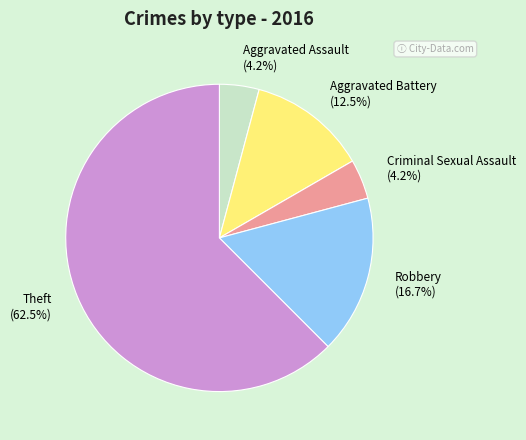

Between Aggravated Battery and Theft, which is larger?

Theft